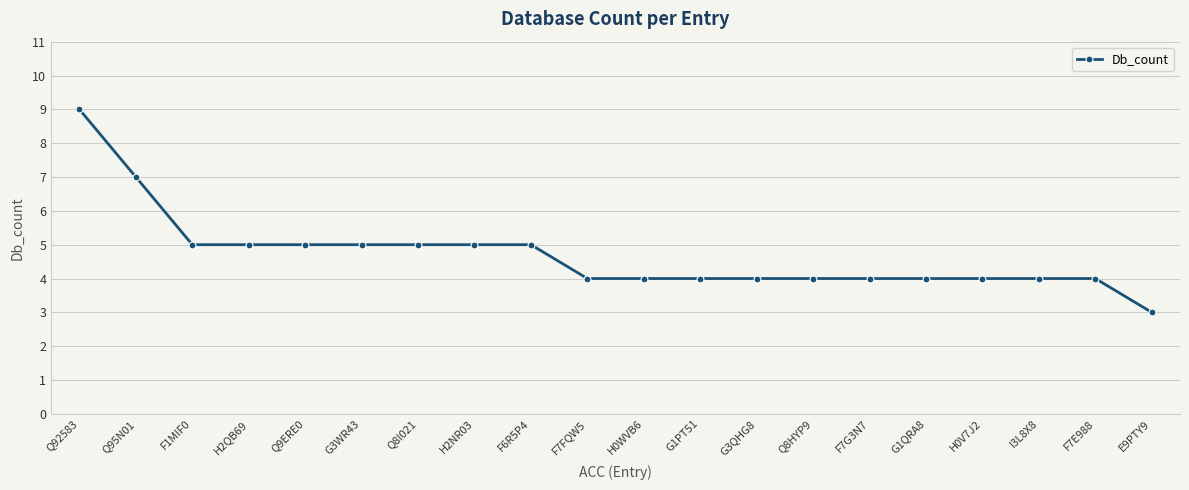

The value at Q8HYP9 is 4. True or false?

True